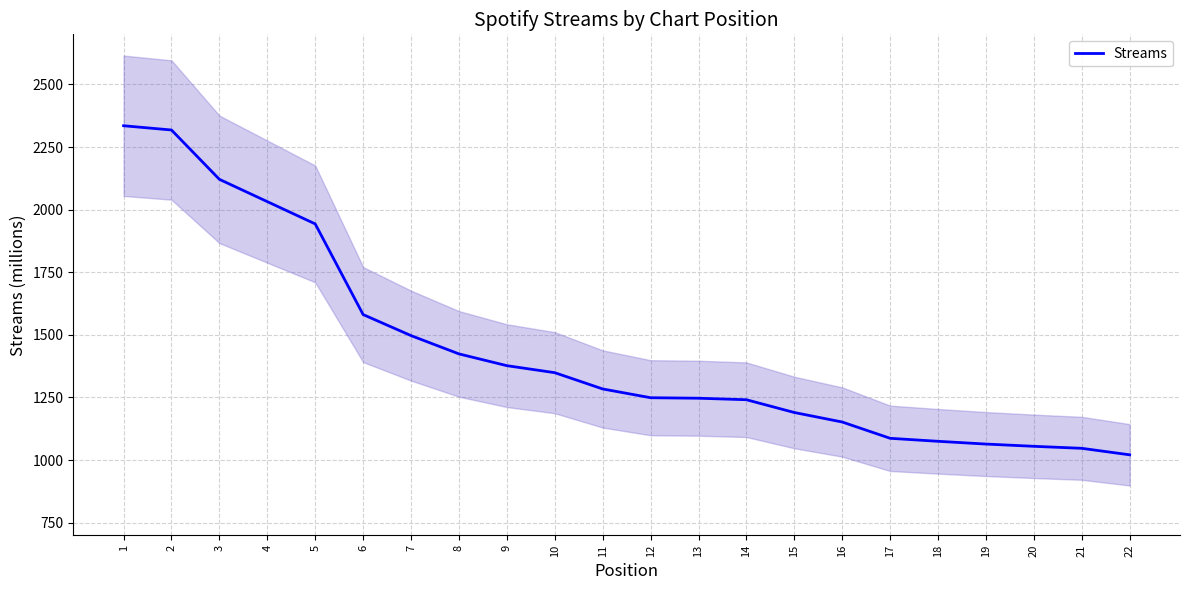

Is it true that the value at 4 is 2032?

True